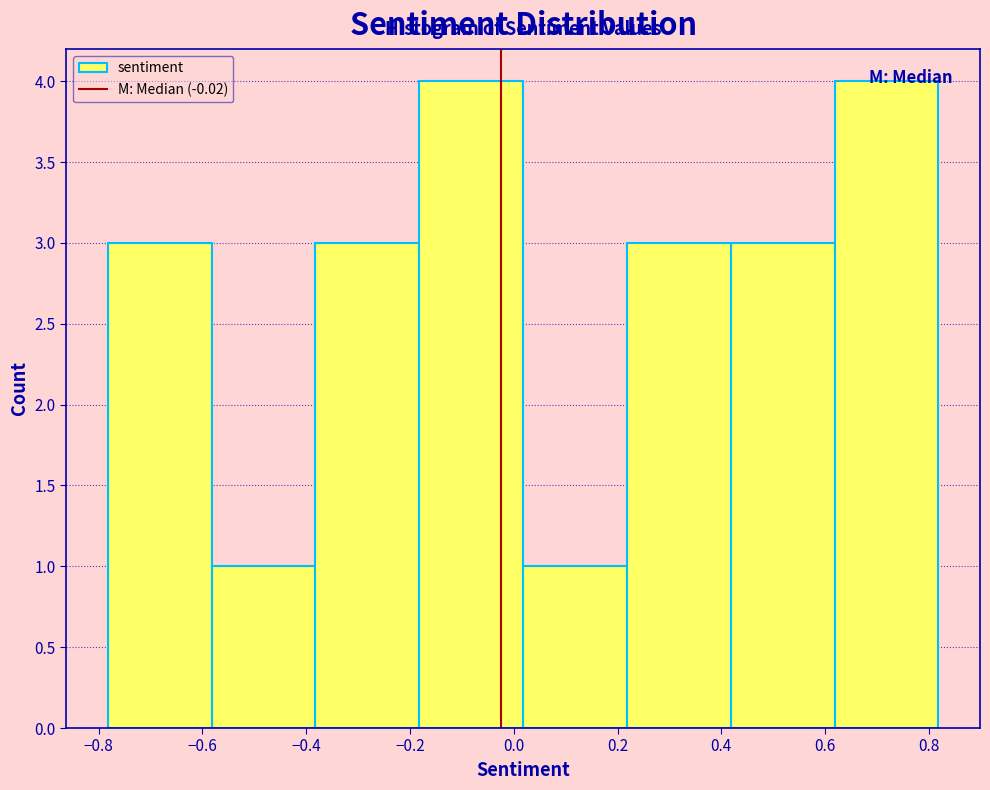

What is the height of the bar covering -0.78 to -0.58 on the x-axis? Neither the bar edges nor the heights are printed on the chart, so give them approximately, as read against the axes.

3